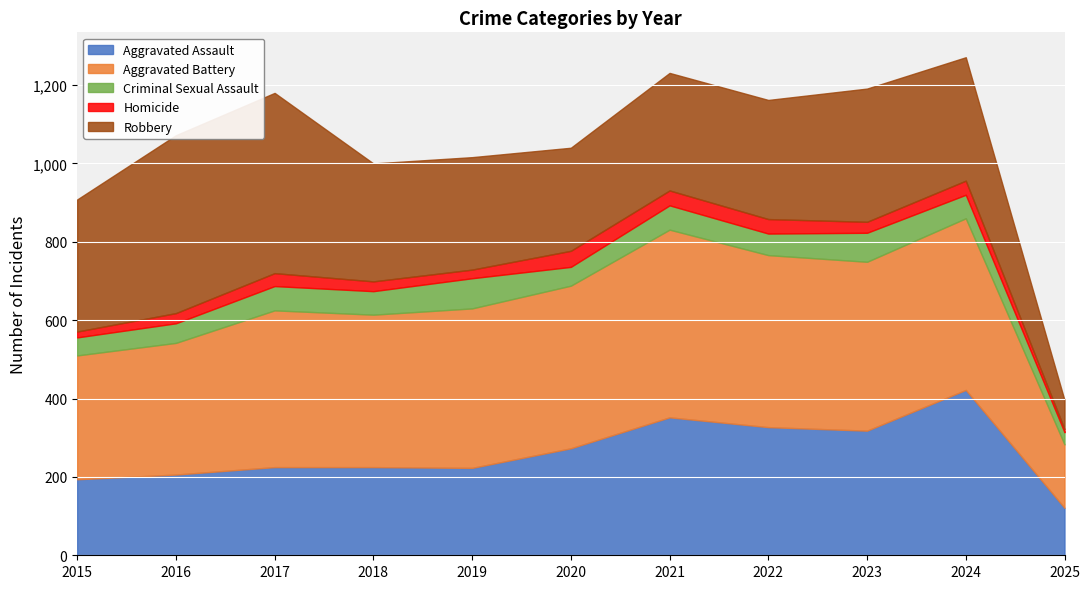

Where does the Aggravated Assault series first go above 225?

2020